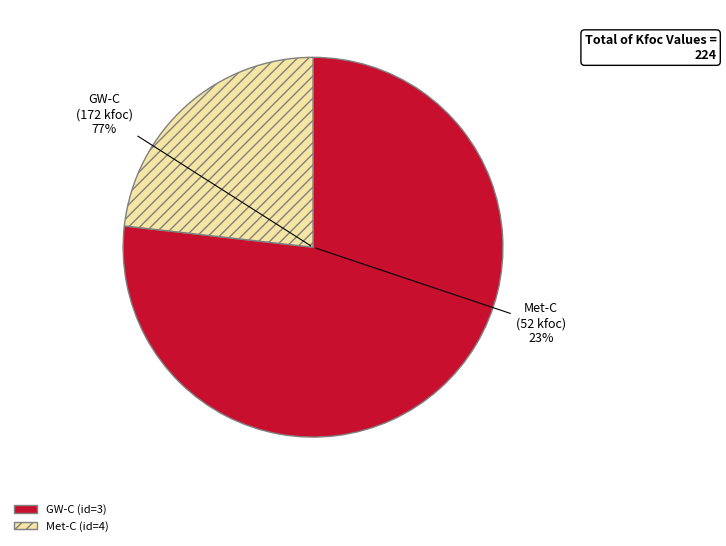

Does GW-C account for over 50% of the chart?

Yes